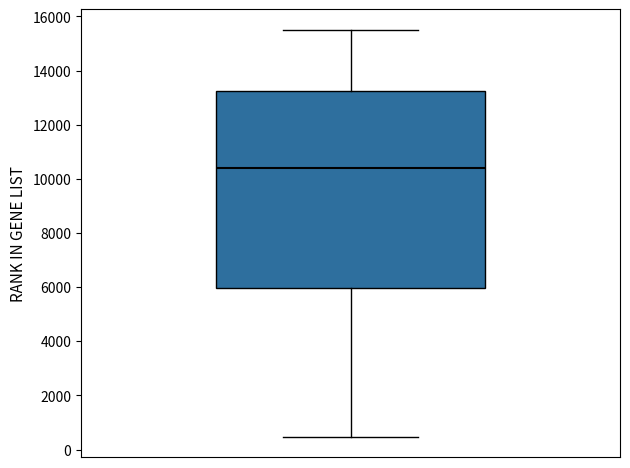

Where does the lower whisker of the box end on the y-axis? The values are not printed on the chart, so give them approximately, as read against the axis.

400